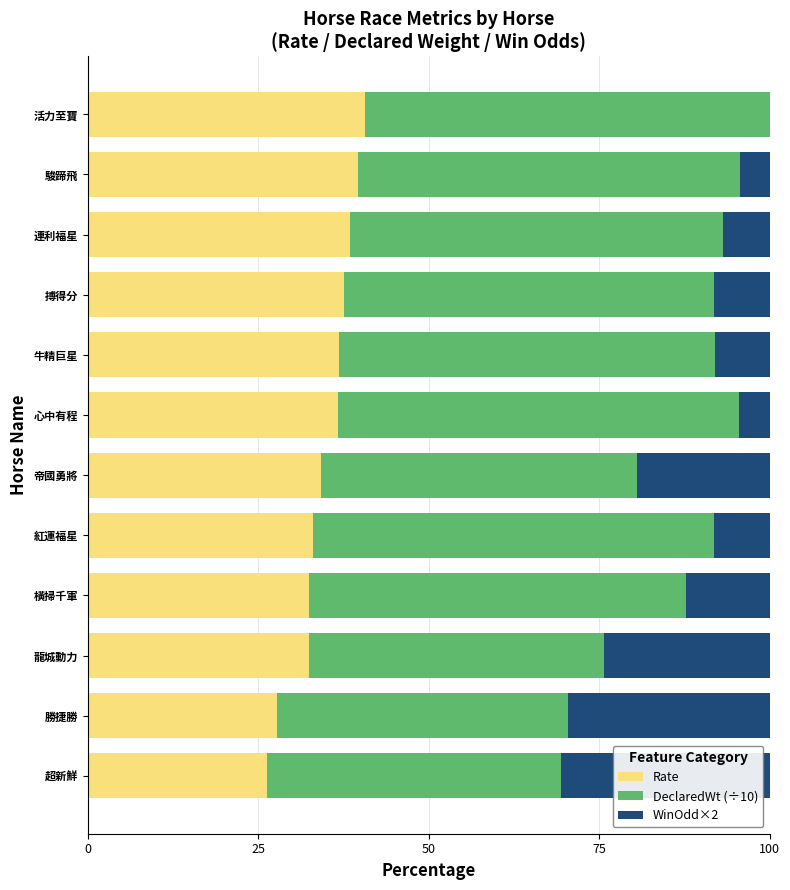

Is it true that Rate equals 17.7 at 超新鮮?

False